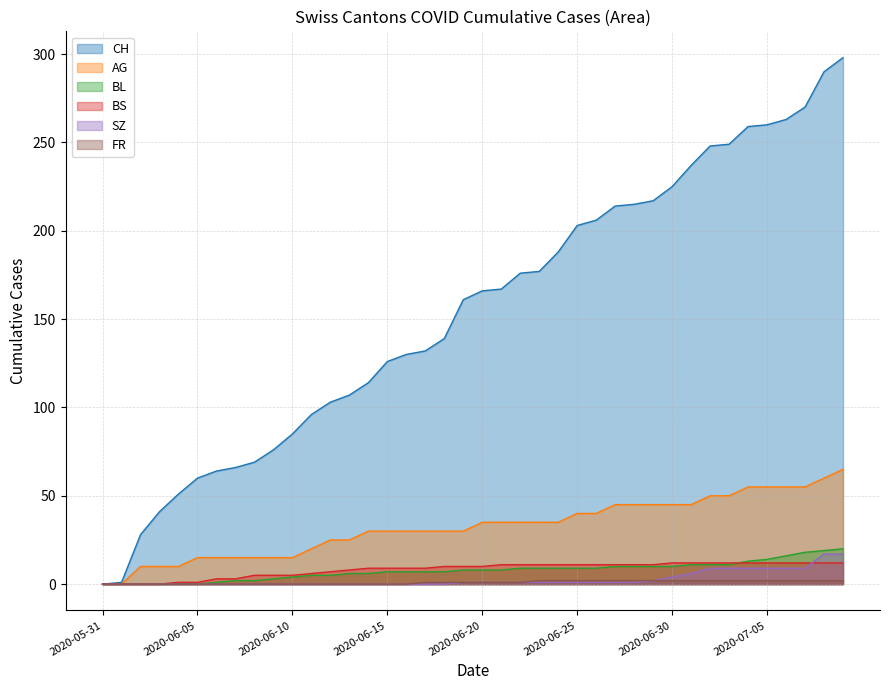

Reading left to right, list all the values displayed in this chart.

CH: 2020-05-31=0	2020-06-01=1	2020-06-02=28	2020-06-03=41	2020-06-04=51	2020-06-05=60	2020-06-06=64	2020-06-07=66	2020-06-08=69	2020-06-09=76	2020-06-10=85	2020-06-11=96	2020-06-12=103	2020-06-13=107	2020-06-14=114	2020-06-15=126	2020-06-16=130	2020-06-17=132	2020-06-18=139	2020-06-19=161	2020-06-20=166	2020-06-21=167	2020-06-22=176	2020-06-23=177	2020-06-24=188	2020-06-25=203	2020-06-26=206	2020-06-27=214	2020-06-28=215	2020-06-29=217	2020-06-30=225	2020-07-01=237	2020-07-02=248	2020-07-03=249	2020-07-04=259	2020-07-05=260	2020-07-06=263	2020-07-07=270	2020-07-08=290	2020-07-09=298
AG: 2020-05-31=0	2020-06-01=0	2020-06-02=10	2020-06-03=10	2020-06-04=10	2020-06-05=15	2020-06-06=15	2020-06-07=15	2020-06-08=15	2020-06-09=15	2020-06-10=15	2020-06-11=20	2020-06-12=25	2020-06-13=25	2020-06-14=30	2020-06-15=30	2020-06-16=30	2020-06-17=30	2020-06-18=30	2020-06-19=30	2020-06-20=35	2020-06-21=35	2020-06-22=35	2020-06-23=35	2020-06-24=35	2020-06-25=40	2020-06-26=40	2020-06-27=45	2020-06-28=45	2020-06-29=45	2020-06-30=45	2020-07-01=45	2020-07-02=50	2020-07-03=50	2020-07-04=55	2020-07-05=55	2020-07-06=55	2020-07-07=55	2020-07-08=60	2020-07-09=65
BL: 2020-05-31=0	2020-06-01=0	2020-06-02=0	2020-06-03=0	2020-06-04=0	2020-06-05=0	2020-06-06=1	2020-06-07=2	2020-06-08=2	2020-06-09=3	2020-06-10=4	2020-06-11=5	2020-06-12=5	2020-06-13=6	2020-06-14=6	2020-06-15=7	2020-06-16=7	2020-06-17=7	2020-06-18=7	2020-06-19=8	2020-06-20=8	2020-06-21=8	2020-06-22=9	2020-06-23=9	2020-06-24=9	2020-06-25=9	2020-06-26=9	2020-06-27=10	2020-06-28=10	2020-06-29=10	2020-06-30=10	2020-07-01=11	2020-07-02=11	2020-07-03=11	2020-07-04=13	2020-07-05=14	2020-07-06=16	2020-07-07=18	2020-07-08=19	2020-07-09=20
BS: 2020-05-31=0	2020-06-01=0	2020-06-02=0	2020-06-03=0	2020-06-04=1	2020-06-05=1	2020-06-06=3	2020-06-07=3	2020-06-08=5	2020-06-09=5	2020-06-10=5	2020-06-11=6	2020-06-12=7	2020-06-13=8	2020-06-14=9	2020-06-15=9	2020-06-16=9	2020-06-17=9	2020-06-18=10	2020-06-19=10	2020-06-20=10	2020-06-21=11	2020-06-22=11	2020-06-23=11	2020-06-24=11	2020-06-25=11	2020-06-26=11	2020-06-27=11	2020-06-28=11	2020-06-29=11	2020-06-30=12	2020-07-01=12	2020-07-02=12	2020-07-03=12	2020-07-04=12	2020-07-05=12	2020-07-06=12	2020-07-07=12	2020-07-08=12	2020-07-09=12
SZ: 2020-05-31=0	2020-06-01=0	2020-06-02=0	2020-06-03=0	2020-06-04=0	2020-06-05=0	2020-06-06=0	2020-06-07=0	2020-06-08=0	2020-06-09=0	2020-06-10=0	2020-06-11=0	2020-06-12=0	2020-06-13=0	2020-06-14=0	2020-06-15=0	2020-06-16=0	2020-06-17=0	2020-06-18=0	2020-06-19=1	2020-06-20=1	2020-06-21=1	2020-06-22=1	2020-06-23=1	2020-06-24=1	2020-06-25=1	2020-06-26=1	2020-06-27=1	2020-06-28=1	2020-06-29=2	2020-06-30=4	2020-07-01=6	2020-07-02=9	2020-07-03=9	2020-07-04=9	2020-07-05=9	2020-07-06=9	2020-07-07=9	2020-07-08=17	2020-07-09=17
FR: 2020-05-31=0	2020-06-01=0	2020-06-02=0	2020-06-03=0	2020-06-04=0	2020-06-05=0	2020-06-06=0	2020-06-07=0	2020-06-08=0	2020-06-09=0	2020-06-10=0	2020-06-11=0	2020-06-12=0	2020-06-13=0	2020-06-14=0	2020-06-15=0	2020-06-16=0	2020-06-17=1	2020-06-18=1	2020-06-19=1	2020-06-20=1	2020-06-21=1	2020-06-22=1	2020-06-23=2	2020-06-24=2	2020-06-25=2	2020-06-26=2	2020-06-27=2	2020-06-28=2	2020-06-29=2	2020-06-30=2	2020-07-01=2	2020-07-02=2	2020-07-03=2	2020-07-04=2	2020-07-05=2	2020-07-06=2	2020-07-07=2	2020-07-08=2	2020-07-09=2